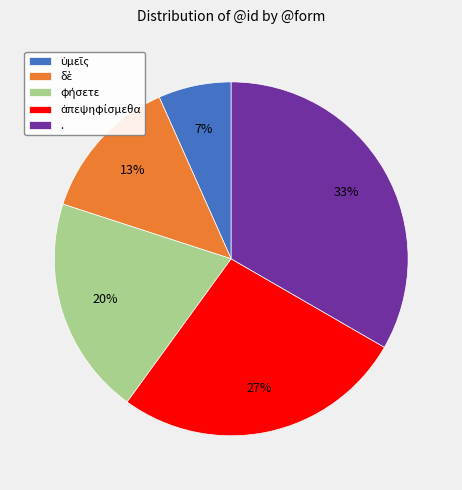

The . slice represents 48% of the pie. True or false?

False